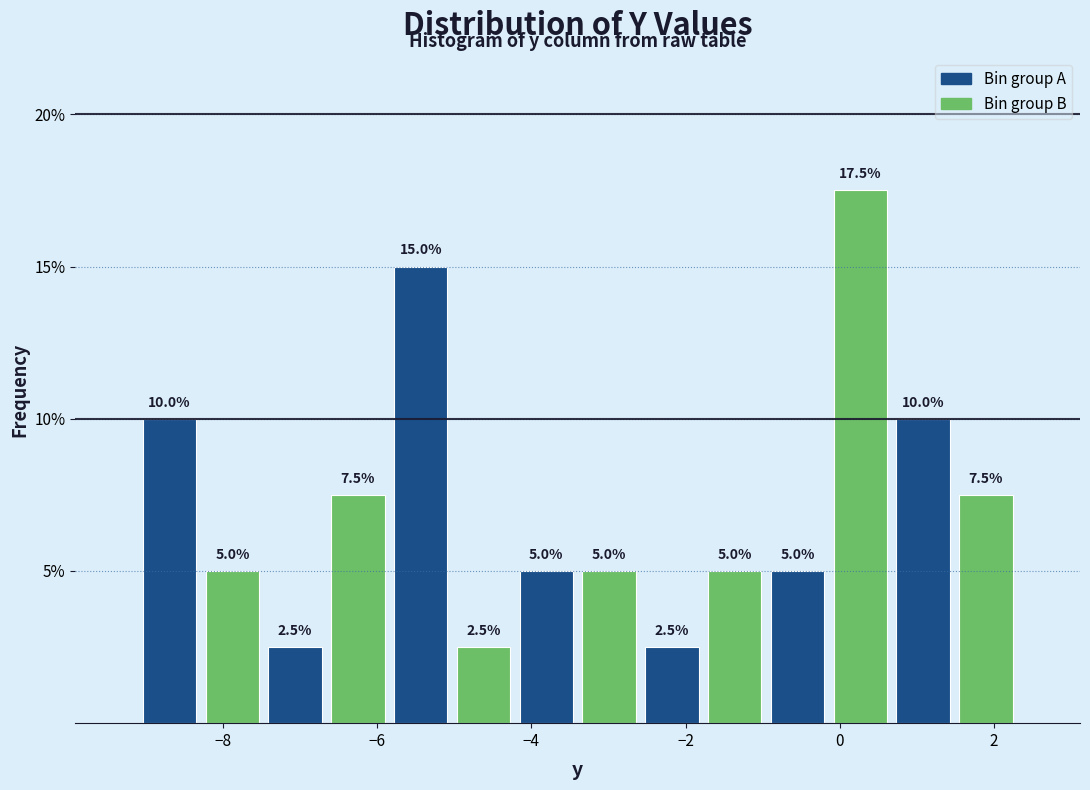

Reading left to right, transcribe this chart: for each bar, give the range it covers on the x-axis and its height. The bar edges are not printed on the chart, so give them approximately, as read against the axis.

-9.0 to -8.2: 10.0
-8.2 to -7.4: 5.0
-7.4 to -6.6: 2.5
-6.6 to -5.8: 7.5
-5.8 to -5.0: 15.0
-5.0 to -4.2: 2.5
-4.2 to -3.4: 5.0
-3.4 to -2.6: 5.0
-2.6 to -1.8: 2.5
-1.8 to -1.0: 5.0
-1.0 to -0.2: 5.0
-0.2 to 0.6: 17.5
0.6 to 1.4: 10.0
1.4 to 2.4: 7.5